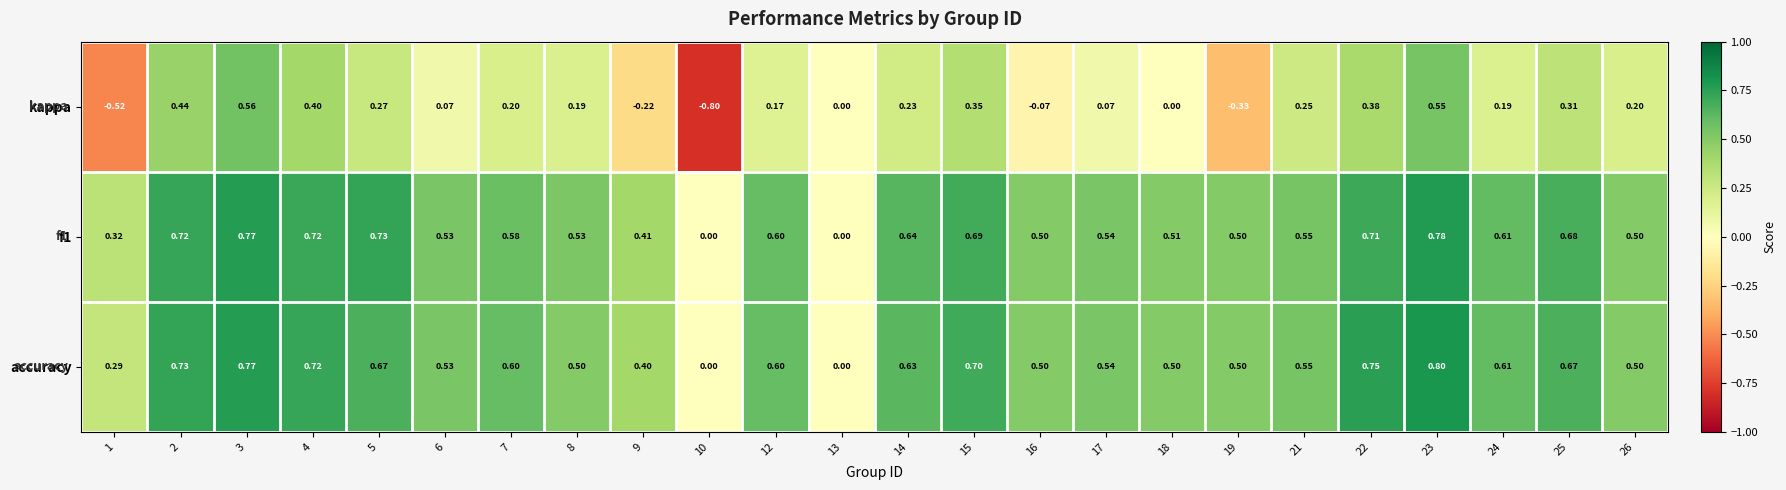

What is the difference between the highest and lowest values at 24?

0.4